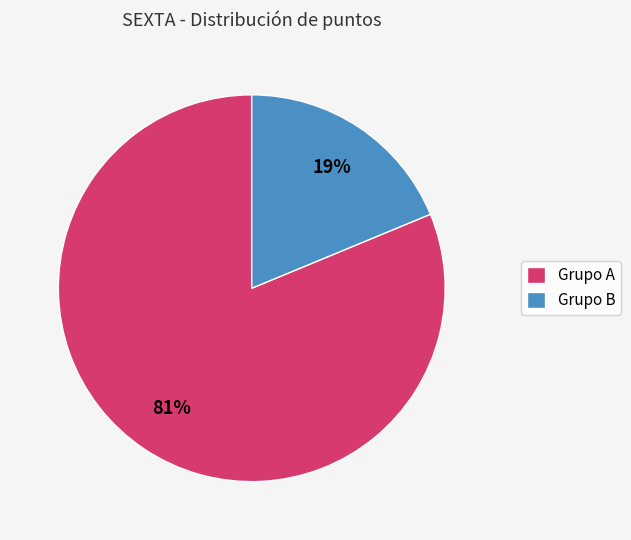

Combined, do Grupo B and Grupo A account for over 50%?

Yes